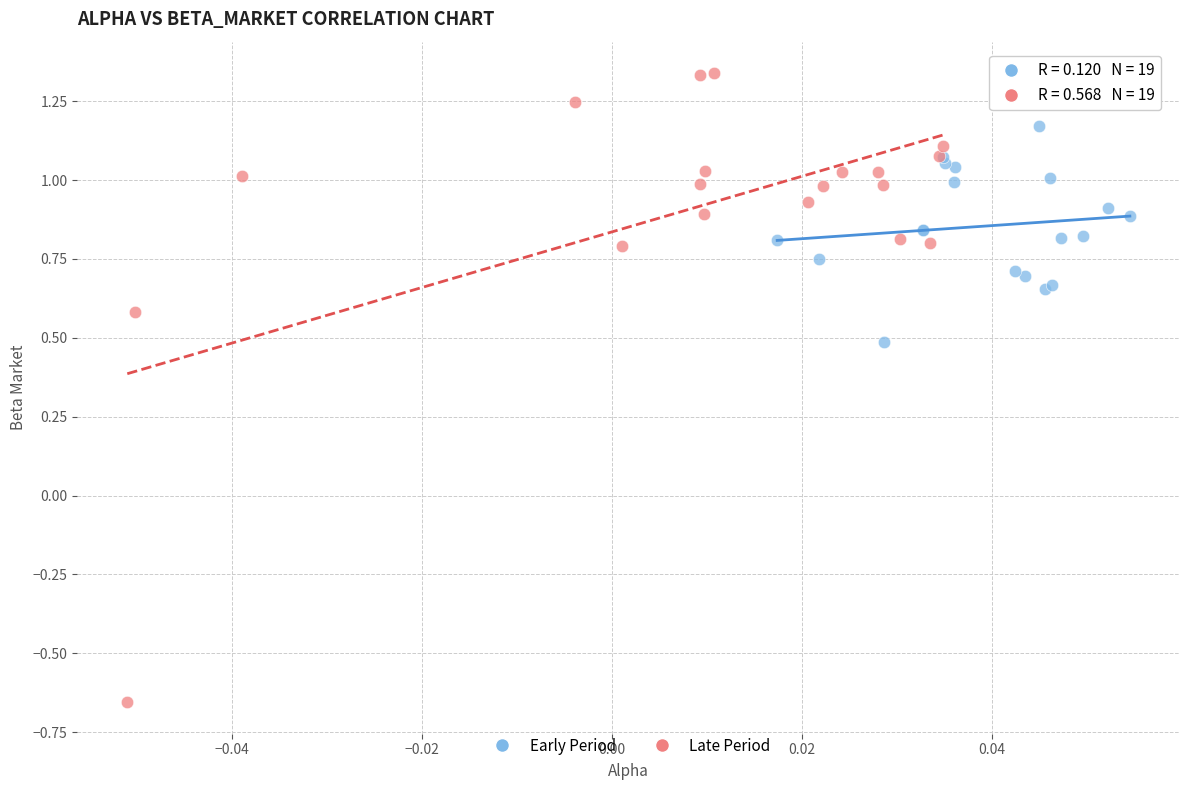

Which series reaches the minimum Y coordinate?

Late Period